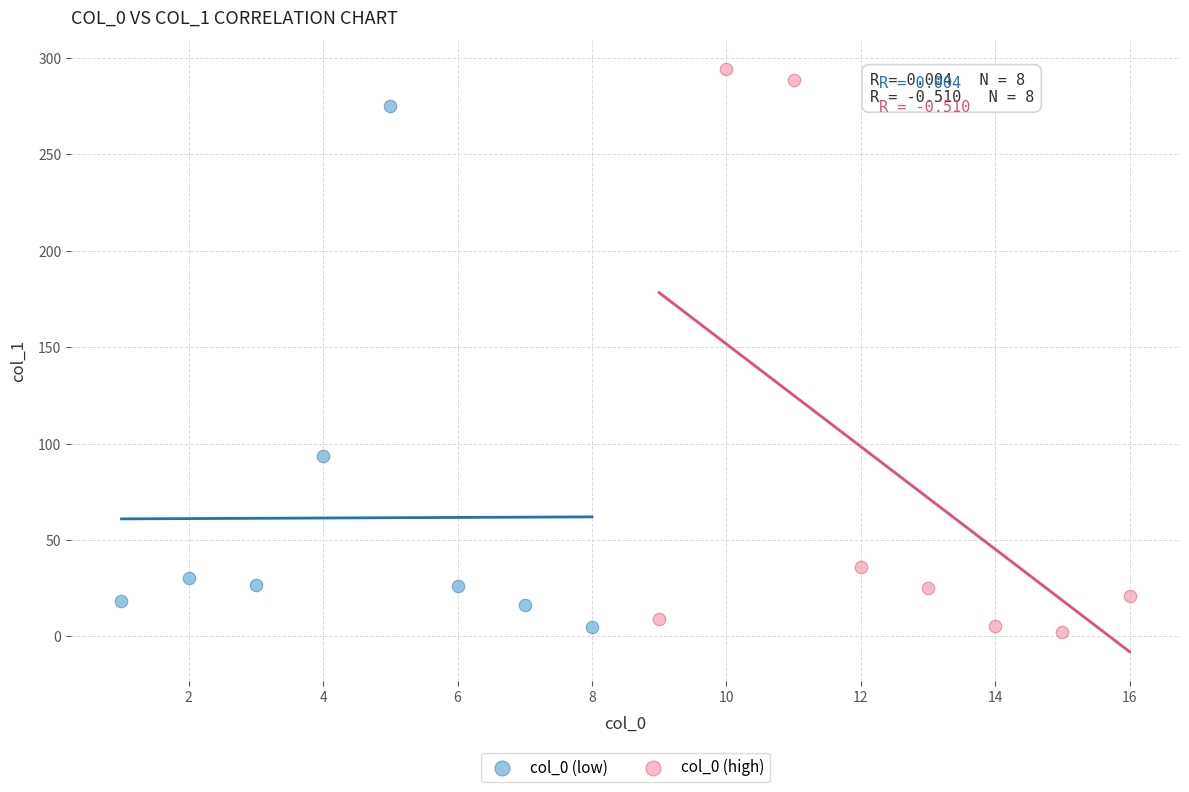

Which series has the widest spread of Y values?

col_0 (high)